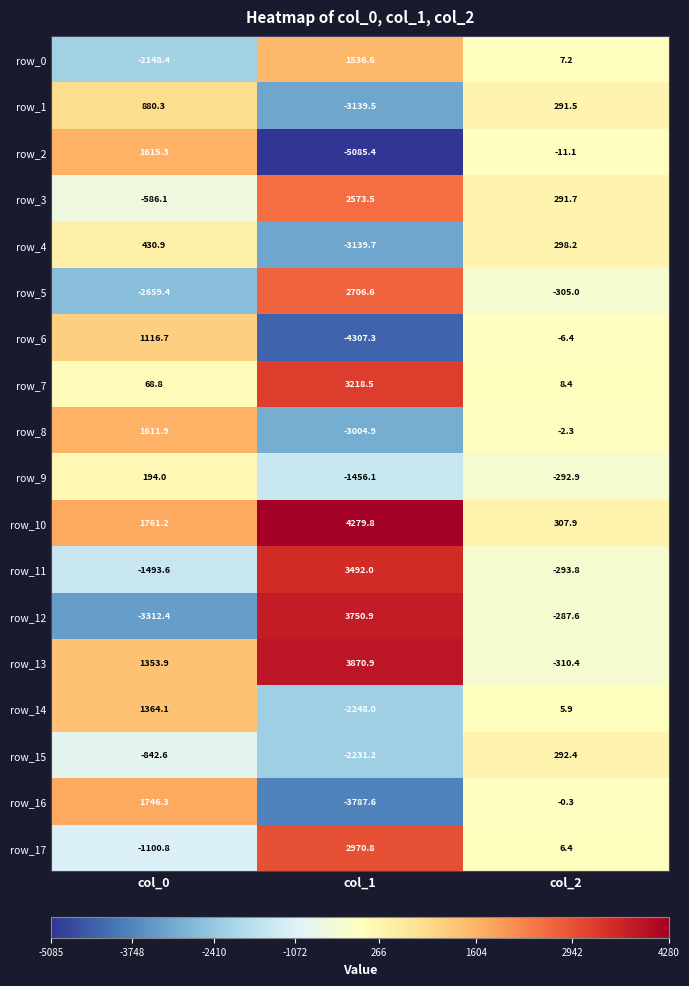

Where is row_7 nearest to the value 1613?

col_0